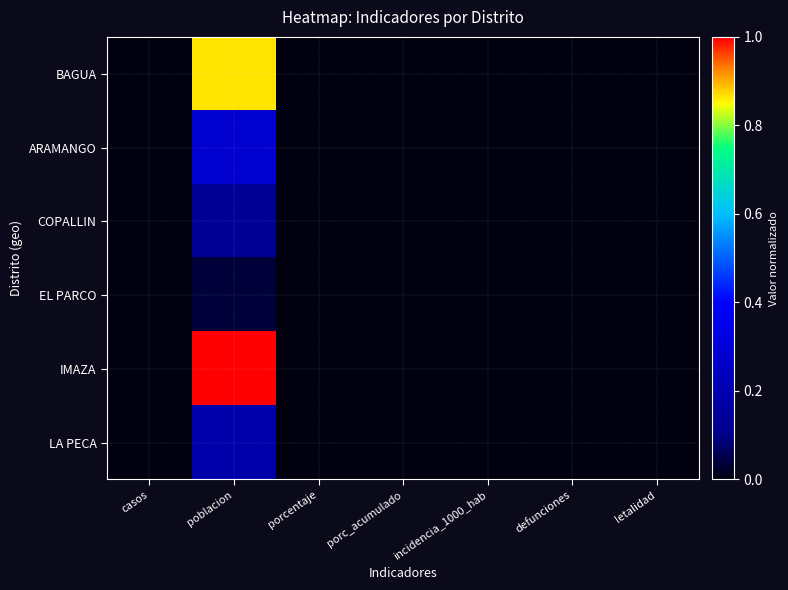

Which series has the widest spread of values?

IMAZA